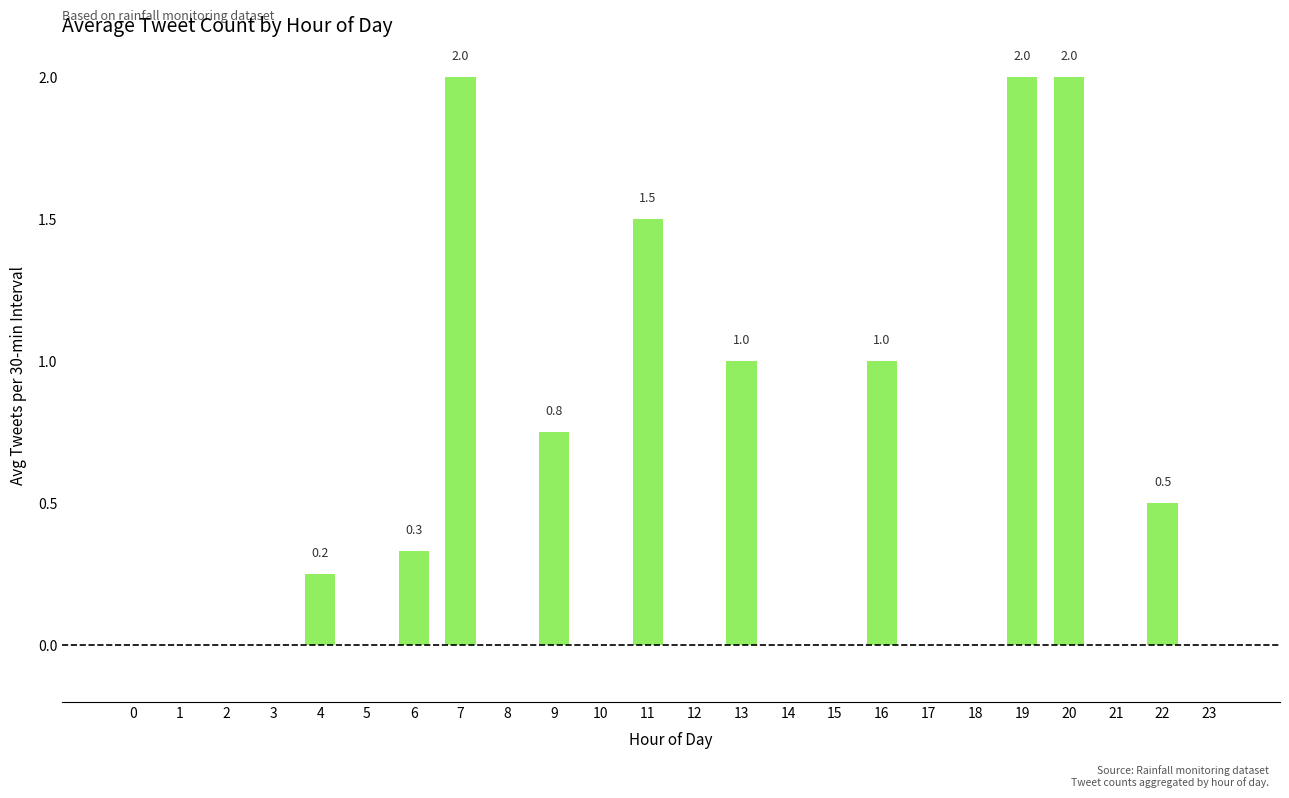

What is the change in value from 10 to 19?

+2.0